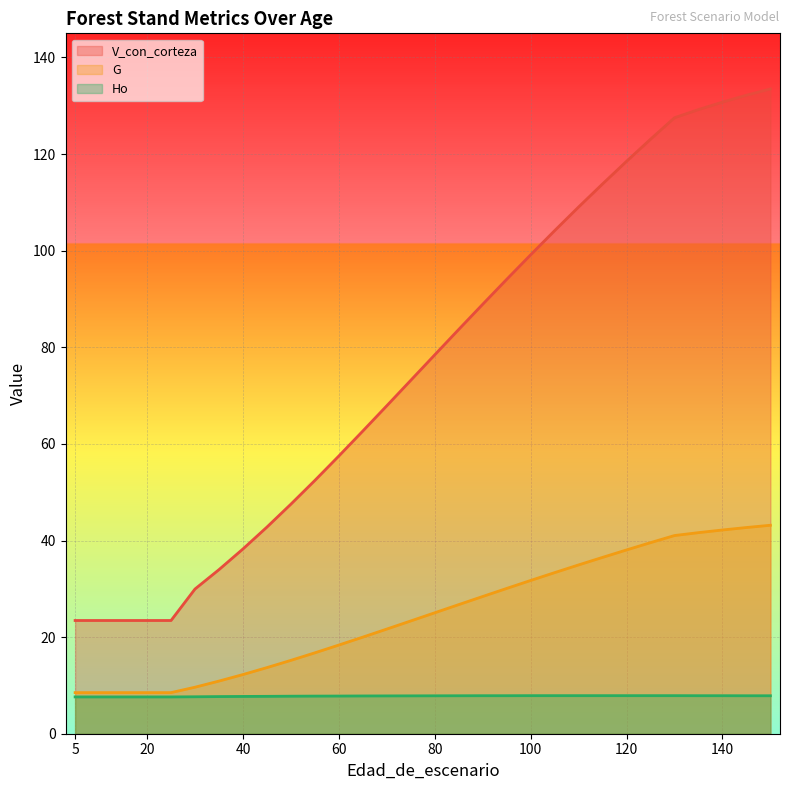

Rank the series at 55 from lowest to highest value.

Ho, G, V_con_corteza